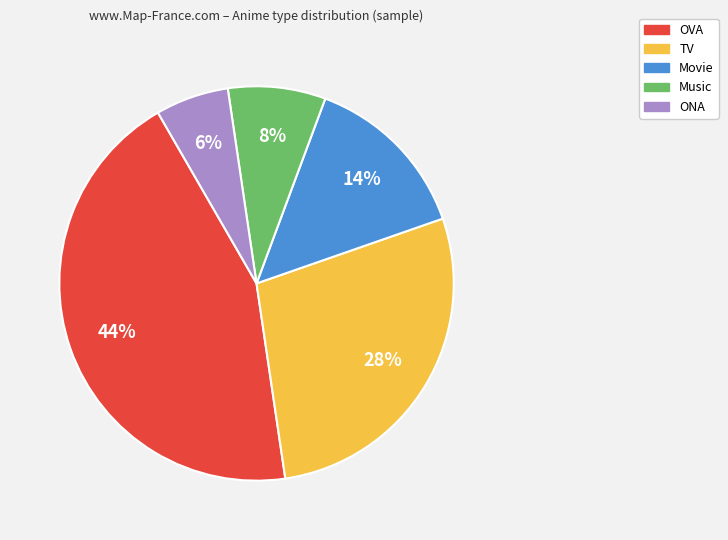

Do Music and Movie together represent more than half of the pie?

No